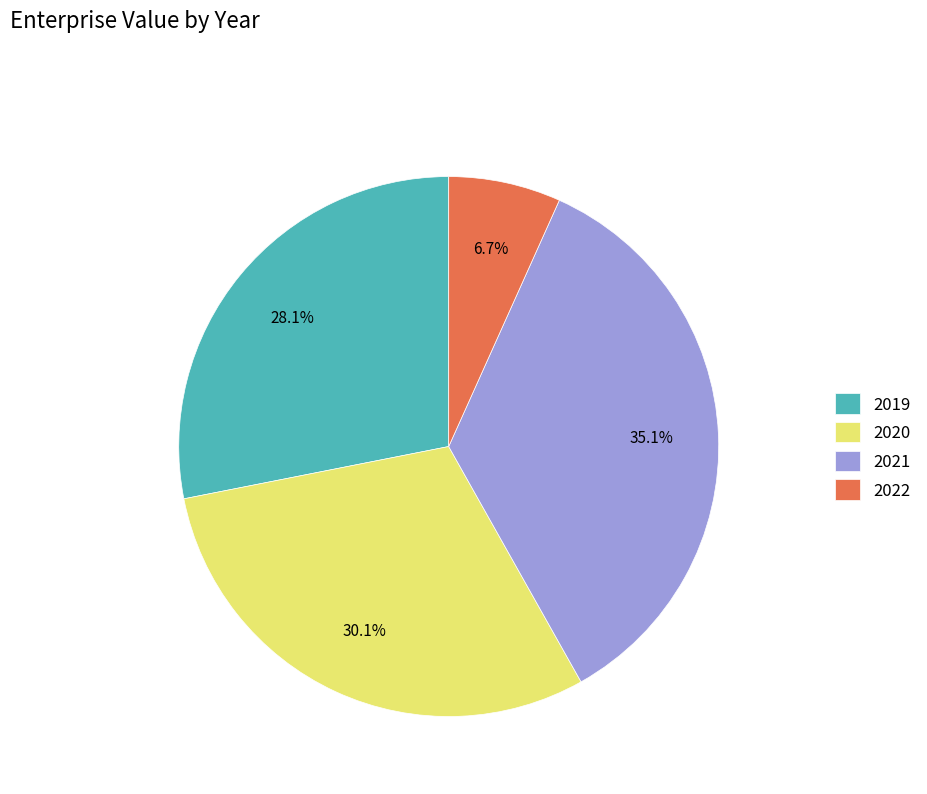

How many slices are in this pie chart?

4